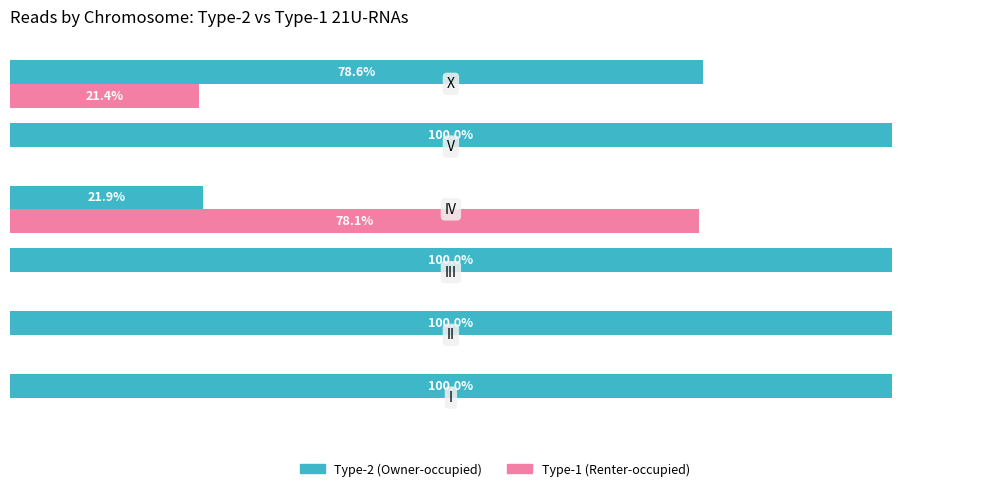

Which series has the largest total across all categories?

Type-2 (Owner-occupied)